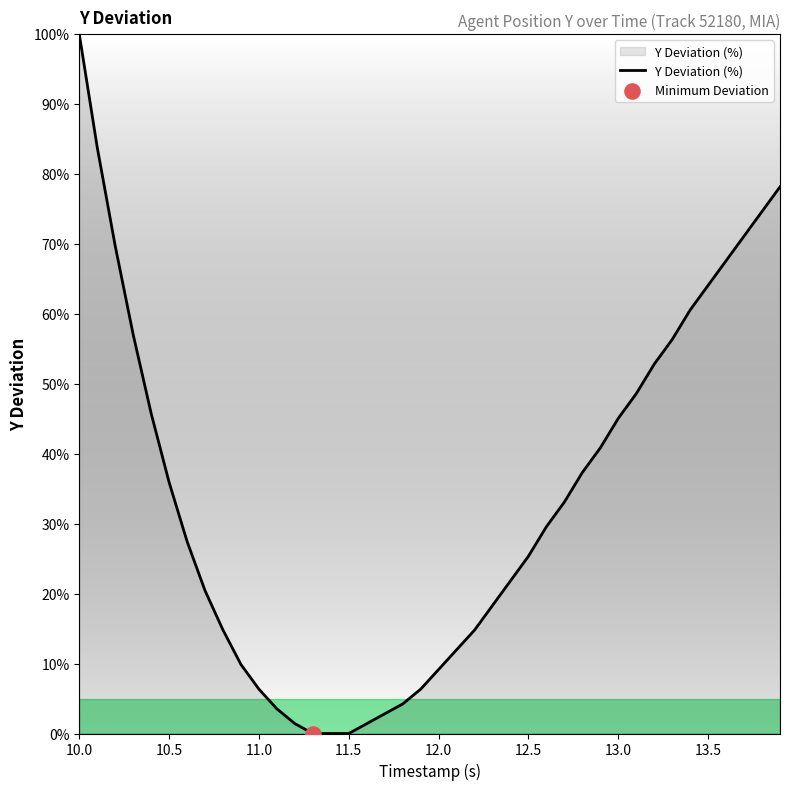

What is the difference between the maximum and minimum values?

100.0